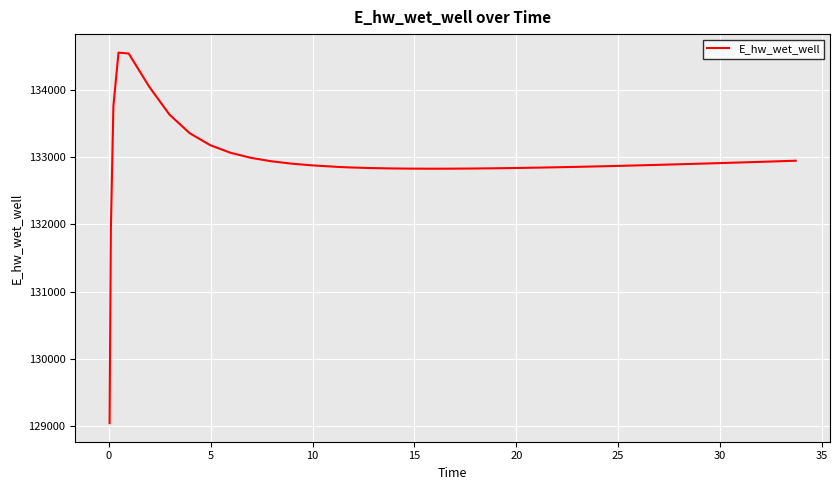

What is the smallest value displayed?

129042.4